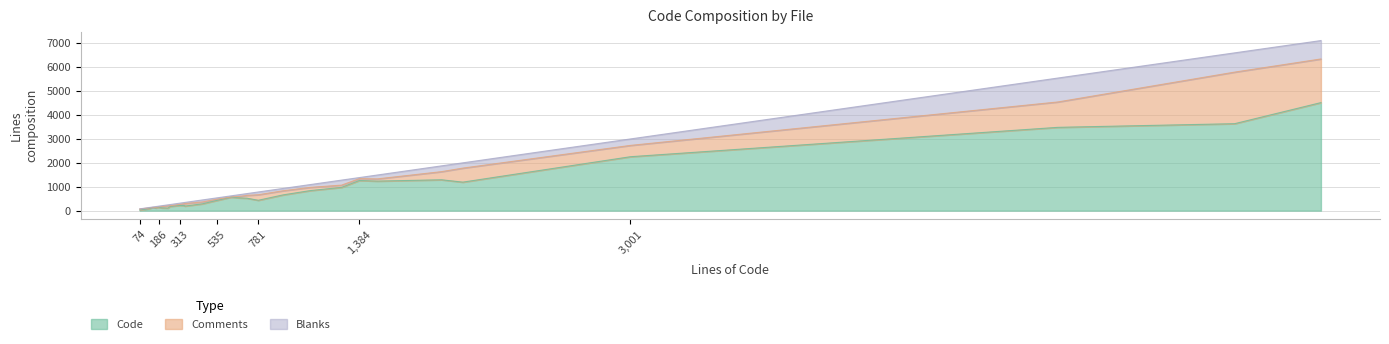

Rank the categories by Comments value from lowest to highest.

dt_test2.pgc, ltree_io.c, pgtypeslib-dt_test2.c, _int.h, ltree.h, libpq.h, interval.sql, varbit.h, ltxtquery_io.c, hstore.h, _int_bool.c, tsquery_util.c, tsquery.c, dt.h, ts_type.h, hstore_io.c, hstore_op.c, datetime.h, datetime.c, interval.c, timestamp.c, txid.c, varbit.c, dt_common.c, pqcomm.c, geo_ops.c, fe-connect.c, postmaster.c